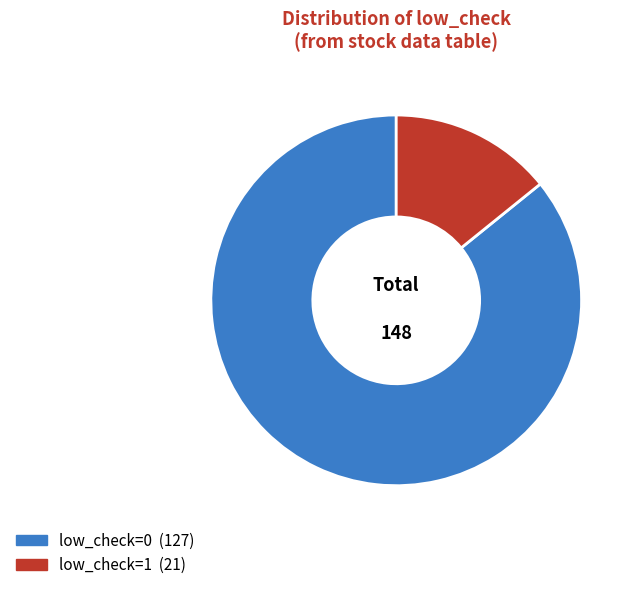

Is there any slice that represents more than half of the pie?

Yes